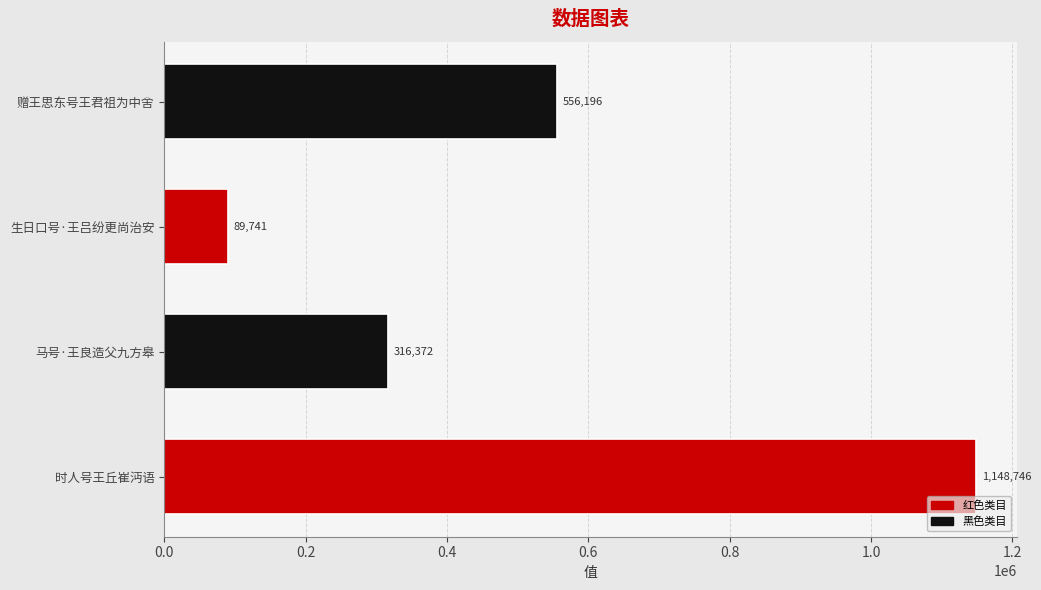

Between 马号·王良造父九方皋 and 生日口号·王吕纷更尚治安, which is larger?

马号·王良造父九方皋